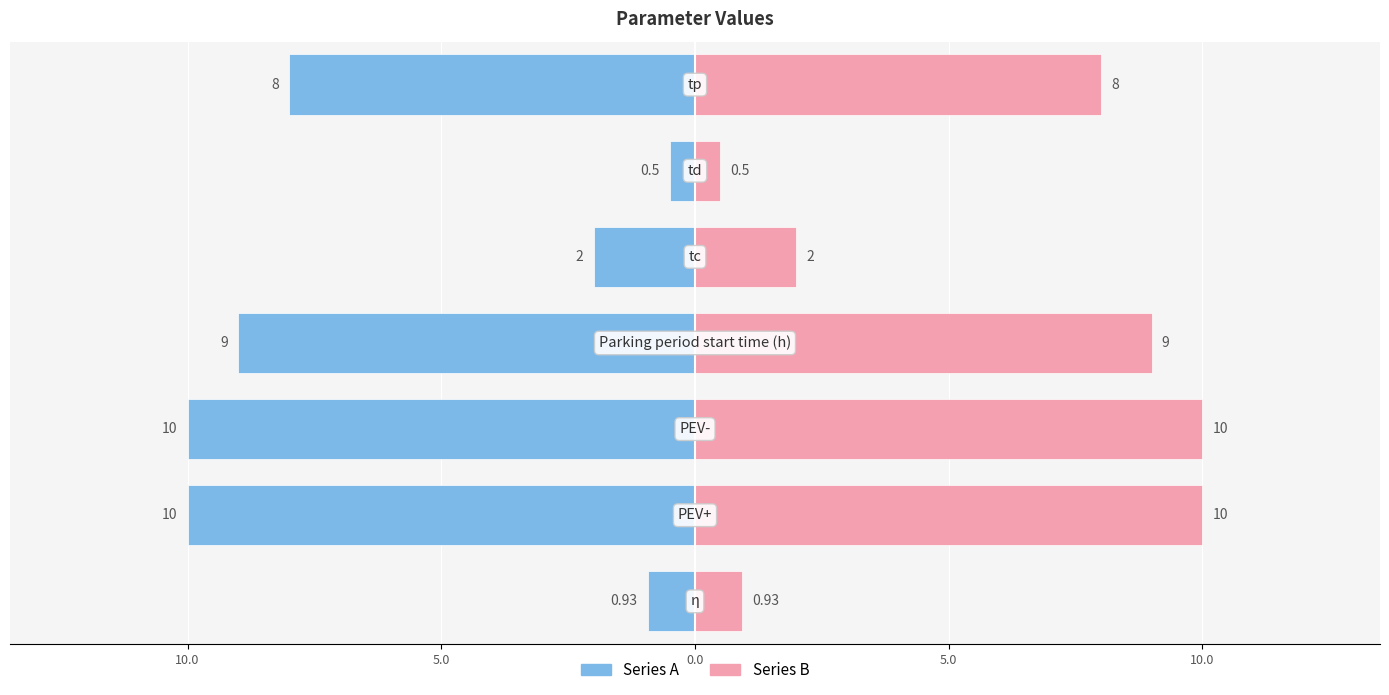

Reading left to right, transcribe all the data shown in this chart.

Series A: 15.0=-0.9	10.0=-10.0	5.0=-10.0	0.0=-9.0	5.0=-2.0	10.0=-0.5	15.0=-8.0
Series B: 15.0=0.9	10.0=10.0	5.0=10.0	0.0=9.0	5.0=2.0	10.0=0.5	15.0=8.0